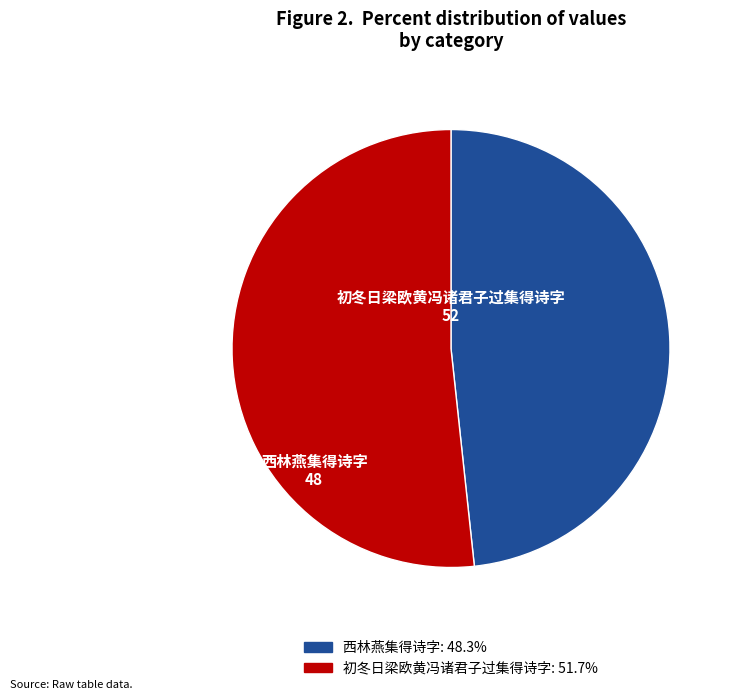

True or false: 西林燕集得诗字 accounts for 36% of the total.

False